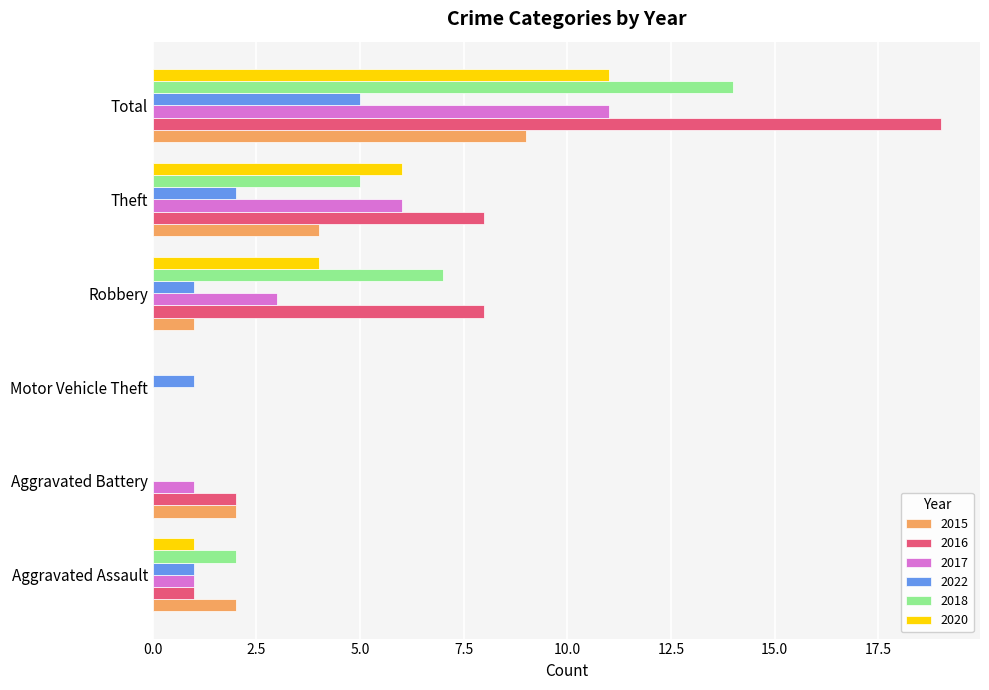

Is the value of 2015 at Aggravated Assault greater than the value of 2020 at Theft?

No